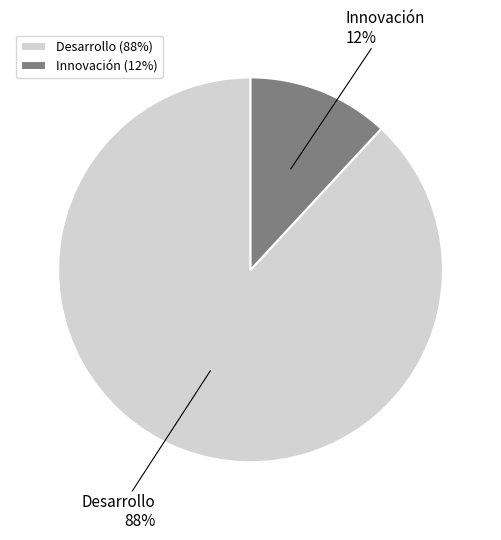

How many segments does this pie chart have?

2